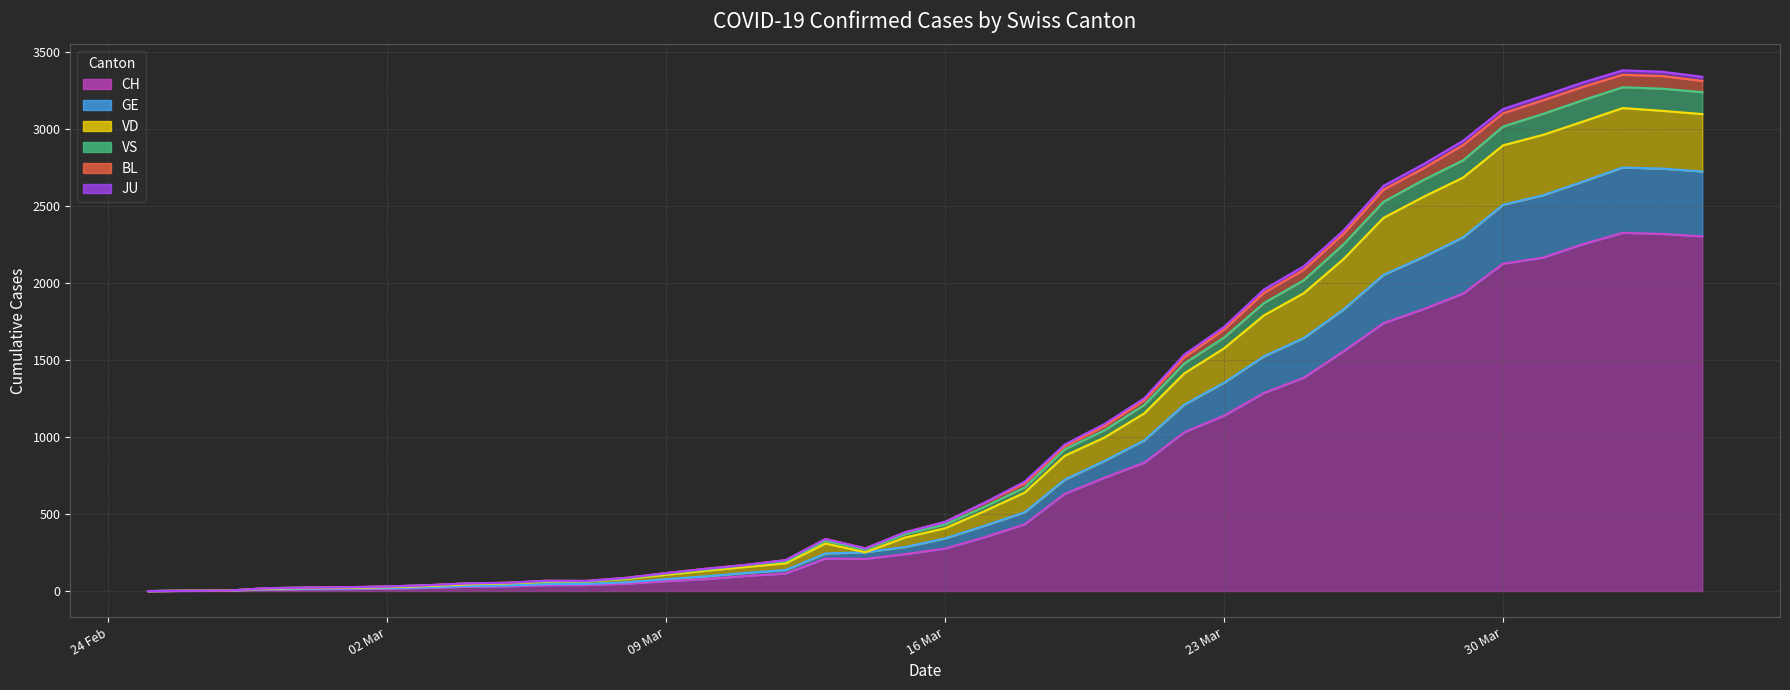

How many interior local valleys does the VD line series have?

1